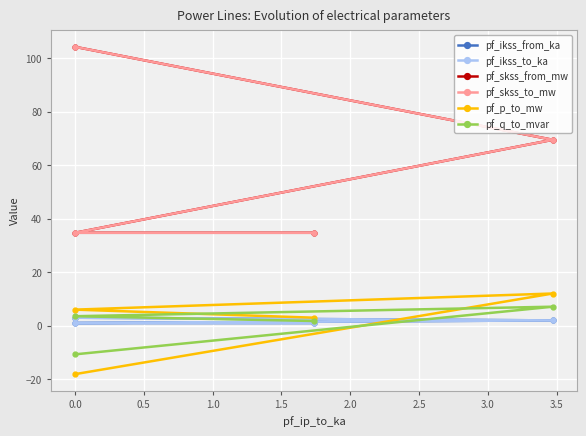

Which series has the largest total across all categories?

pf_skss_from_mw